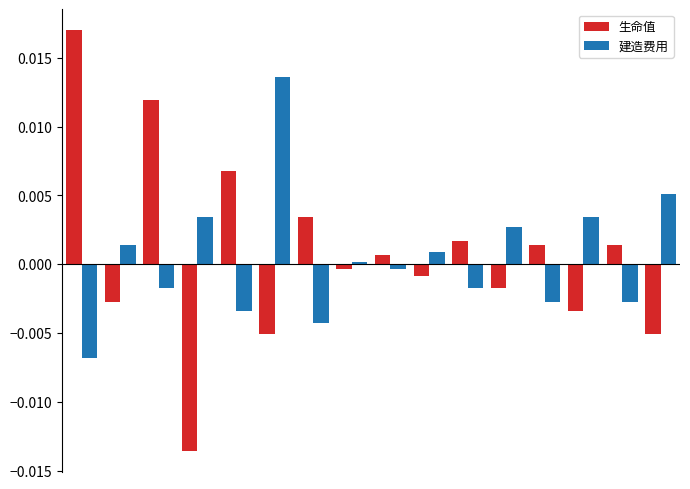

List the series in order of their peak value, lowest first.

建造费用, 生命值